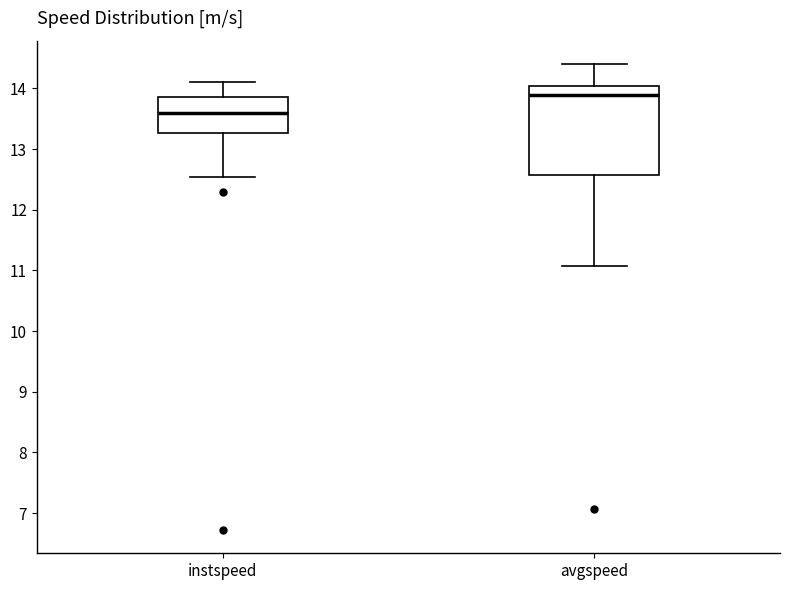

Reading left to right, transcribe this box plot: for each box, give where its median line is, the range the box spans, and where its two whiskers end, as read against the y-axis. The values are not printed on the chart, so give them approximately, as read against the axis.

instspeed: median 13.6, box 13.3 to 13.9, whiskers 12.5 to 14.1
avgspeed: median 13.9, box 12.6 to 14.0, whiskers 11.1 to 14.4